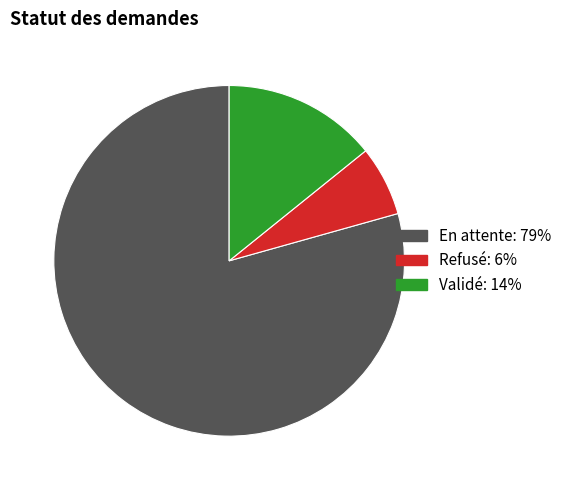

Which category has the smallest portion of the pie?

Refusé